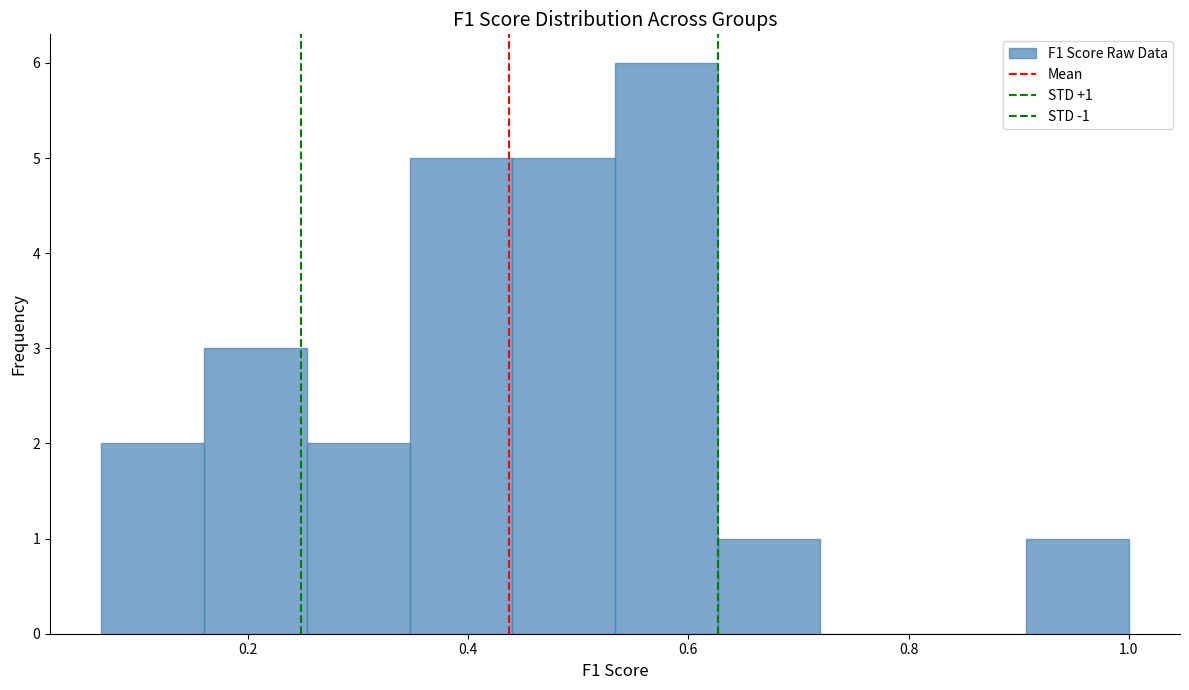

Over which range of the x-axis is the bar tallest?

0.54 to 0.62